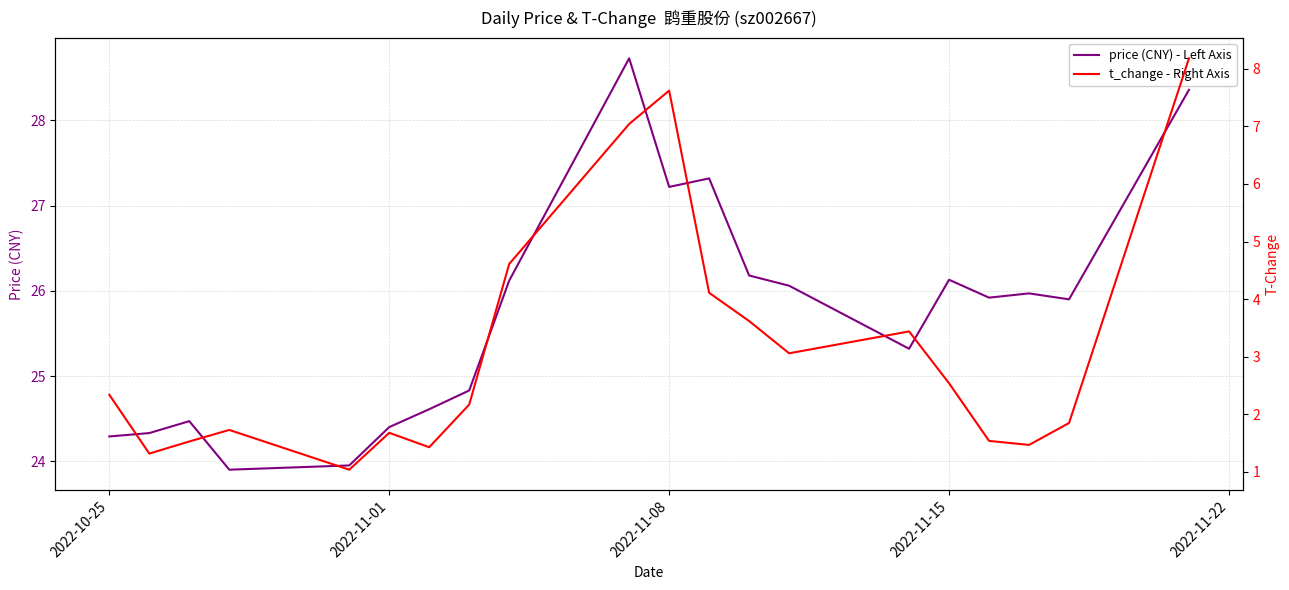

In t_change - Right Axis, how many points are higher than both neighbors (excluding endpoints)?

4